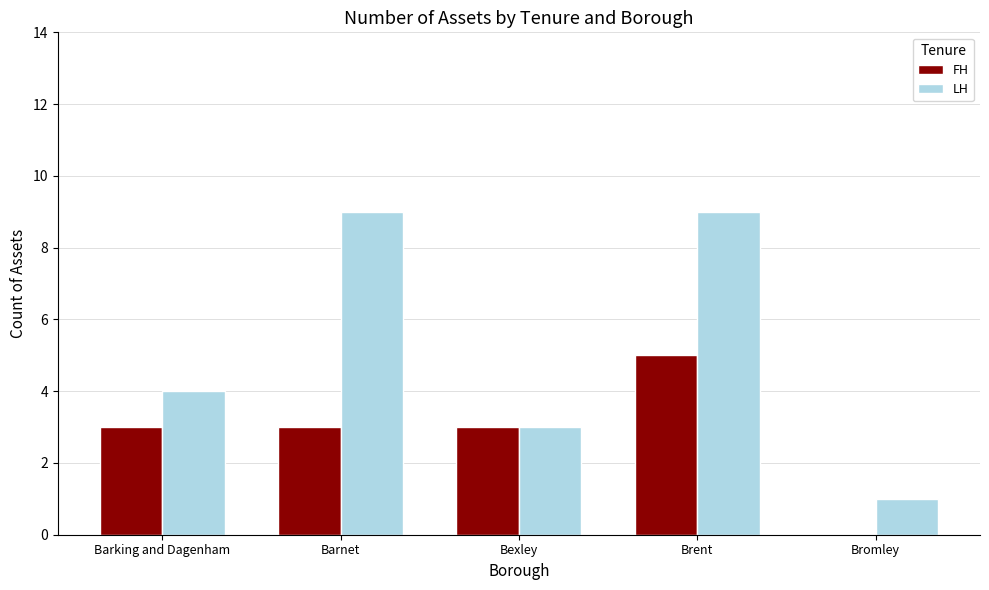

What is the approximate value of FH at Barking and Dagenham?

3